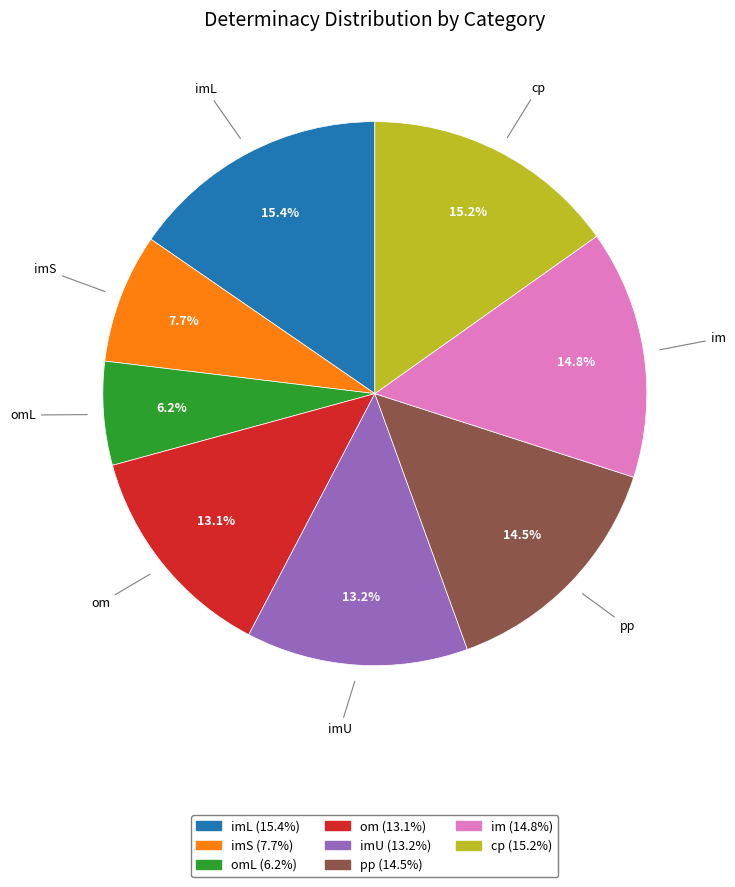

Is there a majority slice in this chart?

No